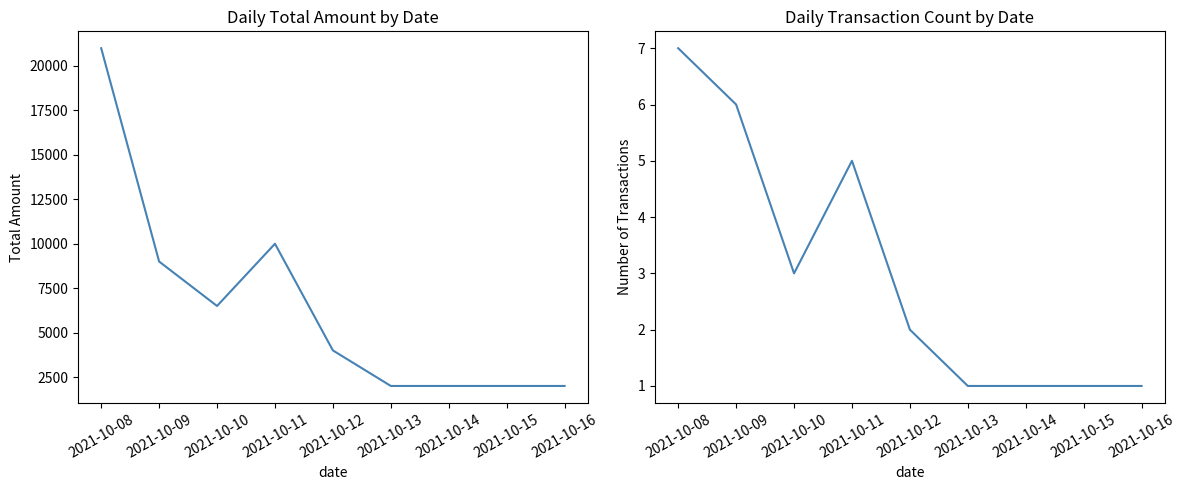

In transaction count, how many points are higher than both neighbors (excluding endpoints)?

1